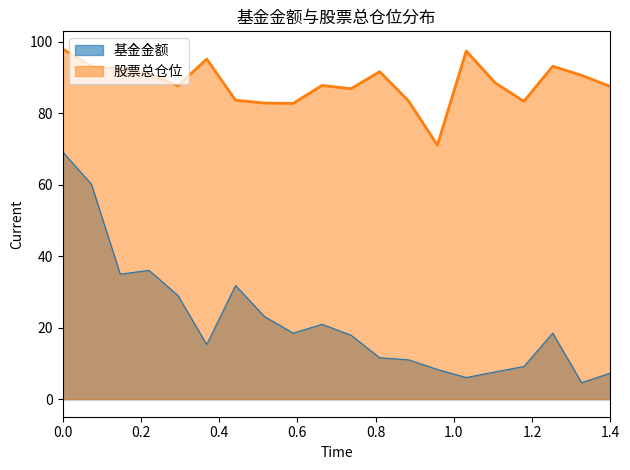

Rank the series by their average value, from lowest to highest.

基金金额, 股票总仓位